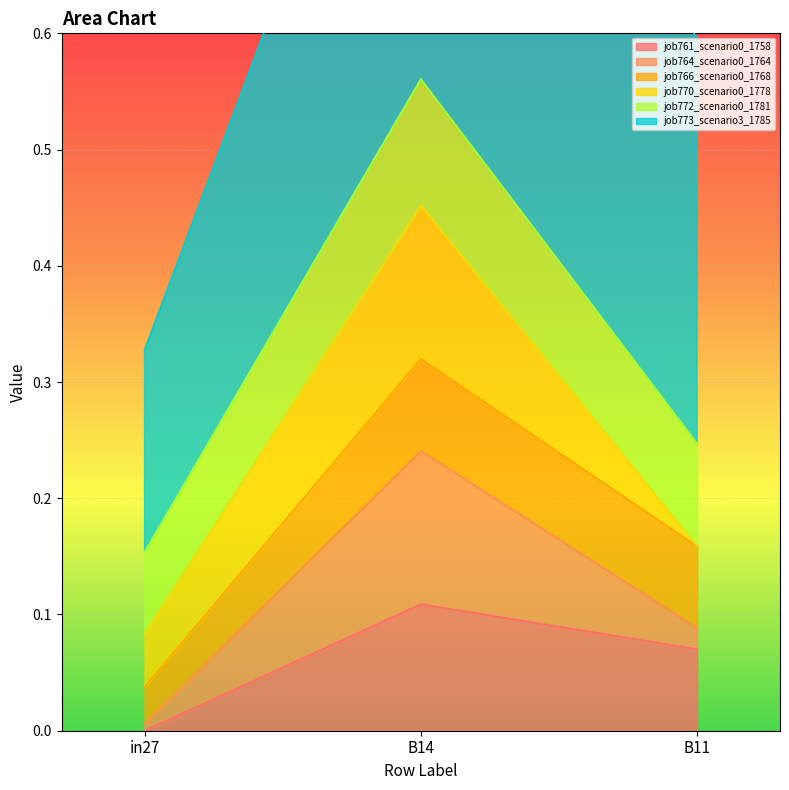

At how many categories does at least one series exceed 0?

3